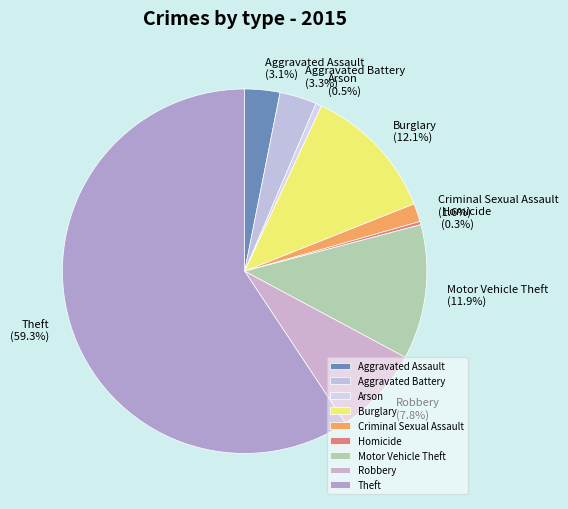

To the nearest percent, what percentage of the pie is Aggravated Assault?

3%